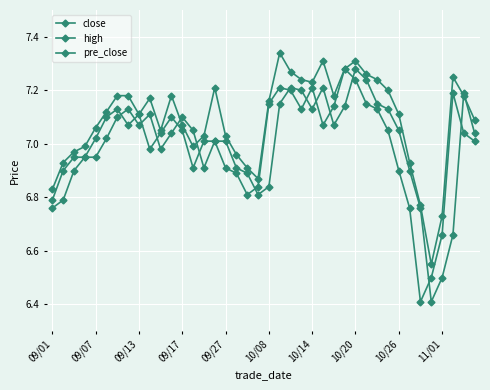

Rank the series by their maximum value, from highest to lowest.

high, close, pre_close